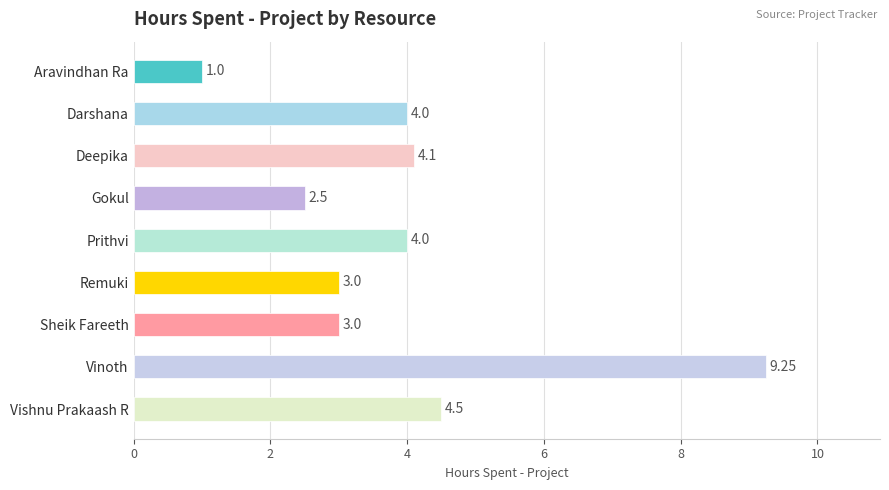

At which label is the value closest to 5?

Vishnu Prakaash R